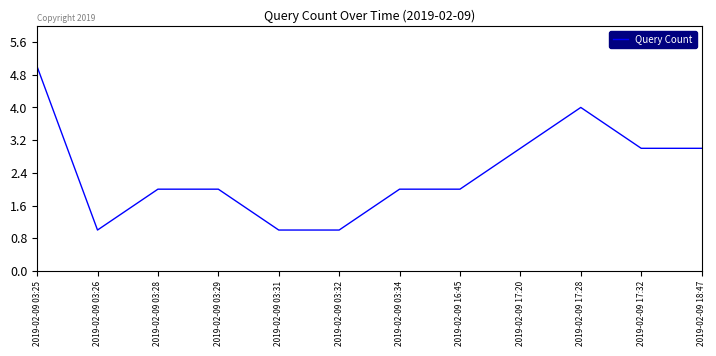

What value does the data have at 2019-02-09 03:29?

2